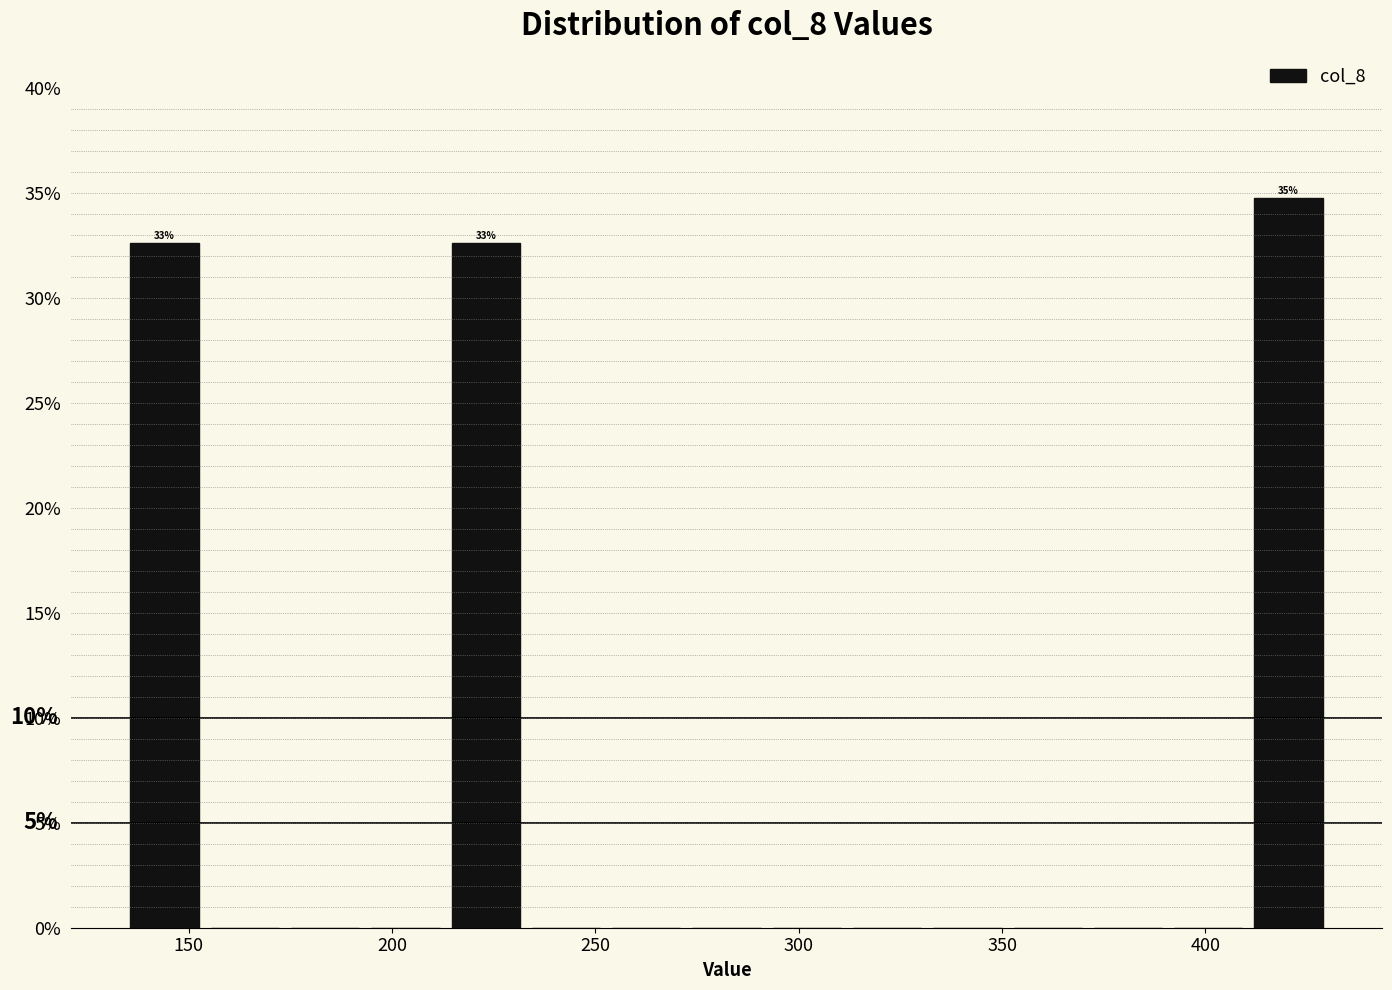

Read against the x-axis, roughly where is the centre of the tallest bar?

420